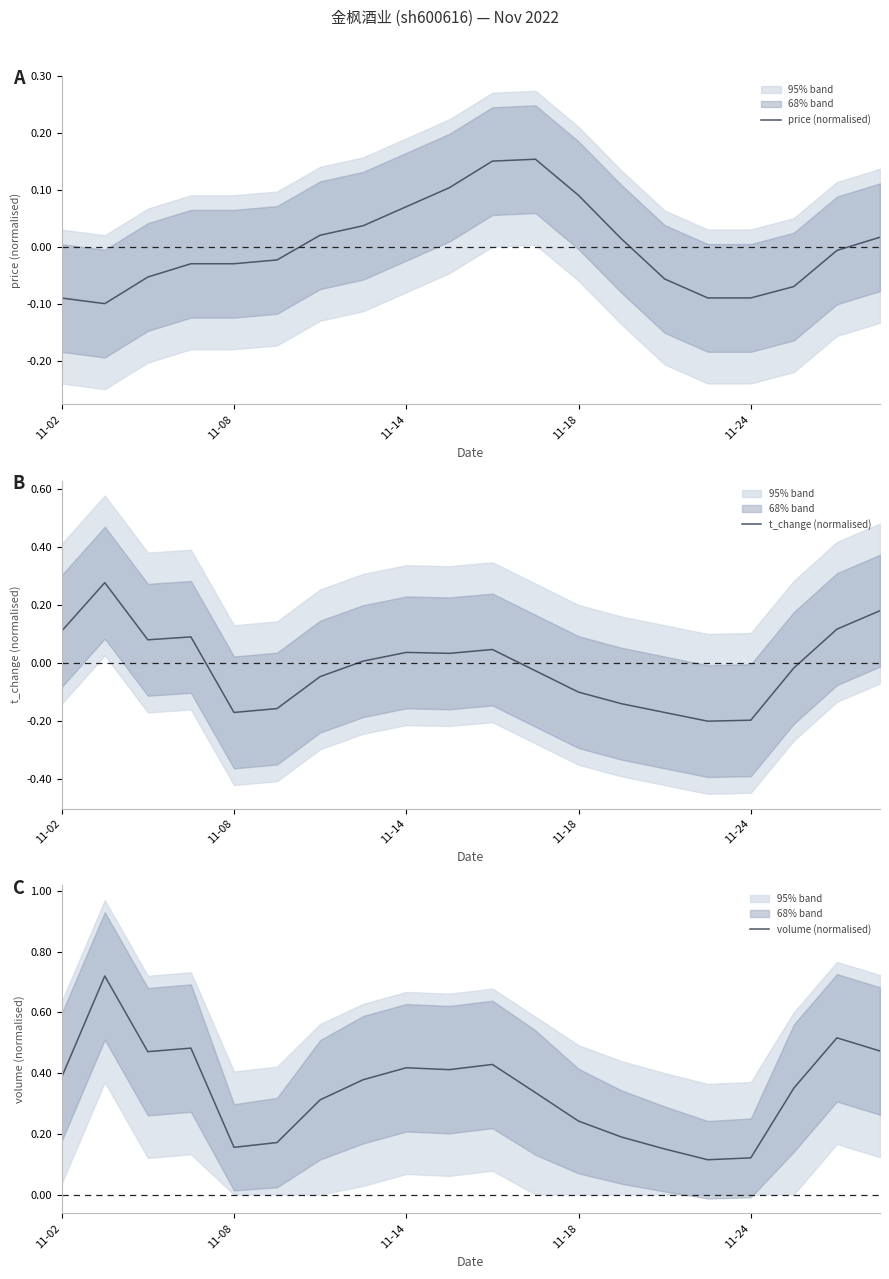

The value of price (normalised) at 11-24 is -0.0. True or false?

False